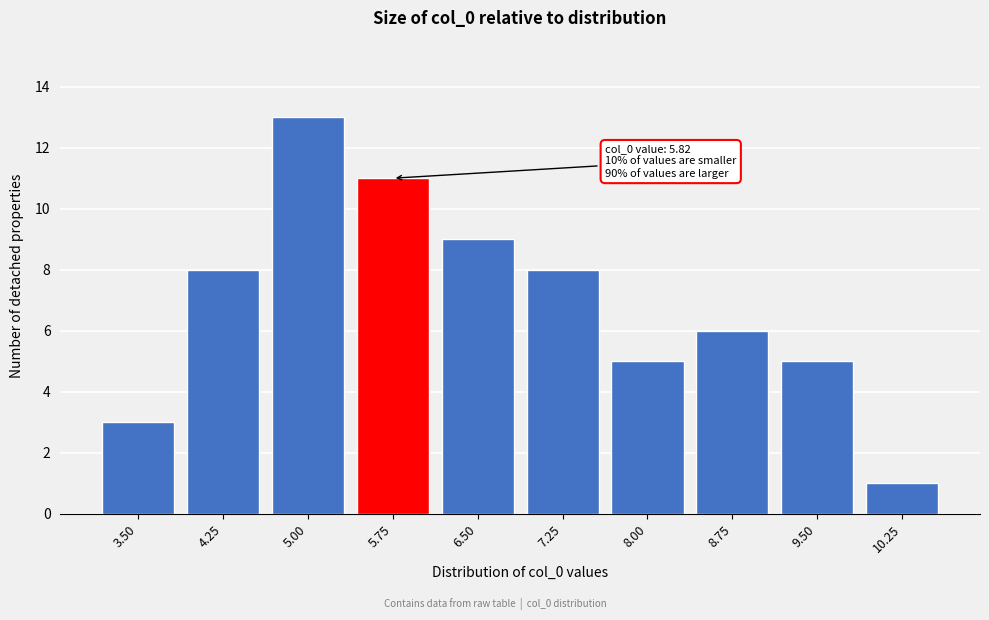

Reading left to right, list all the values displayed in this chart.

3	8	13	11	9	8	5	6	5	1